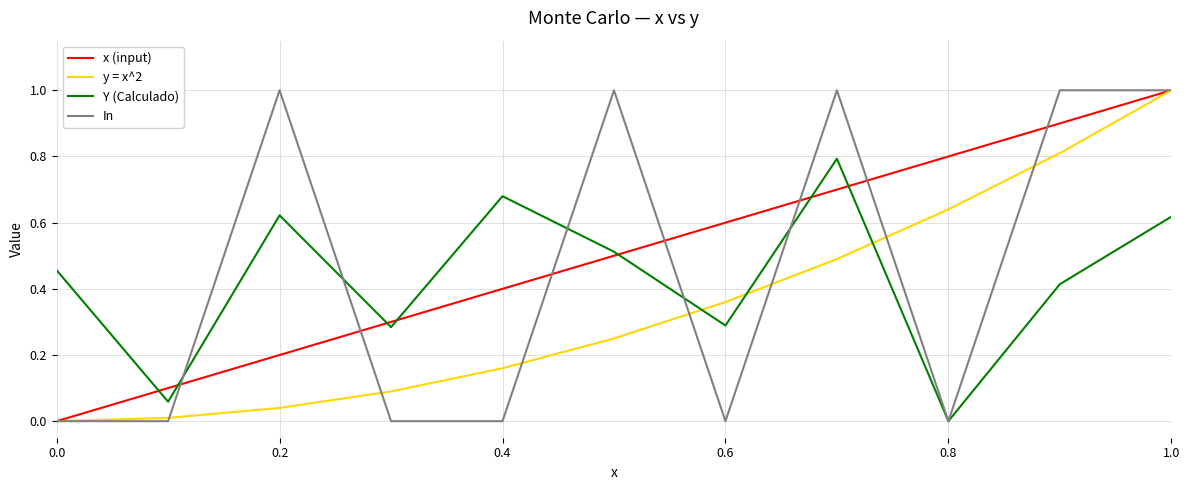

Which series ends up on top after the final intersection of Y (Calculado) and x (input)?

x (input)